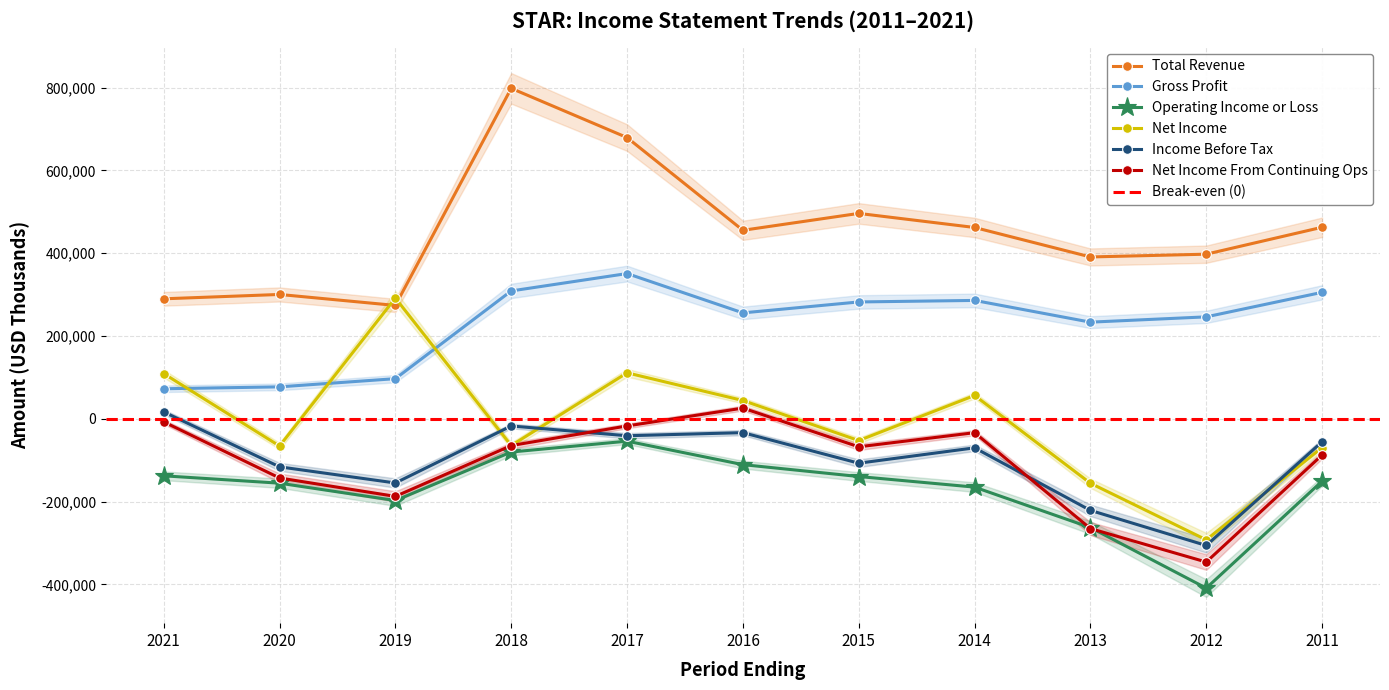

Where does the Net Income series first go above -52700?

2021